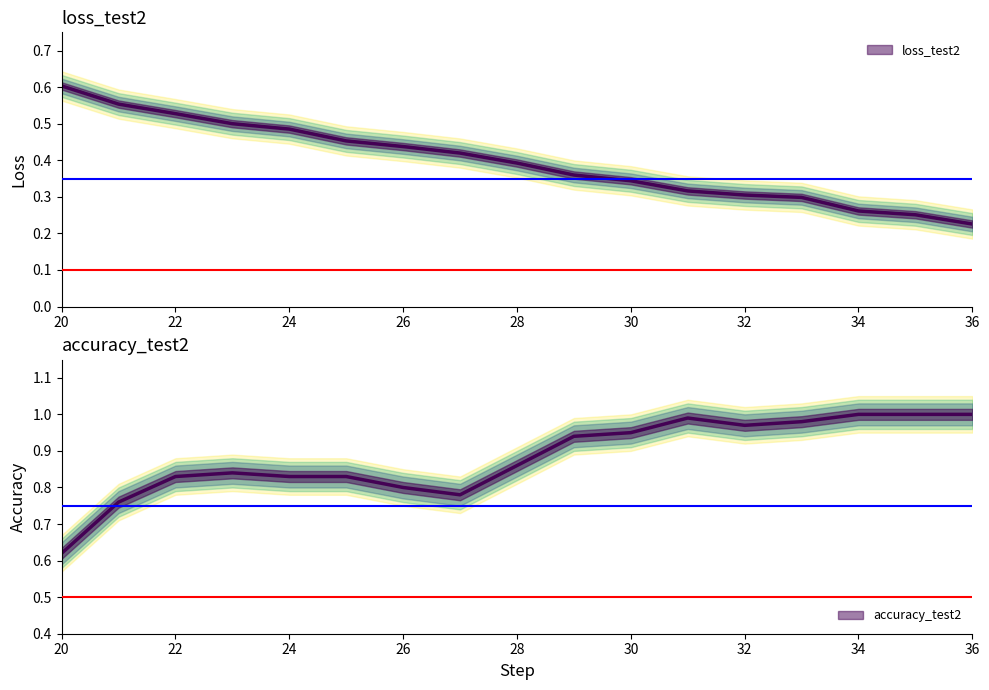

The accuracy_test2 series shows 1.1 at 22. True or false?

False